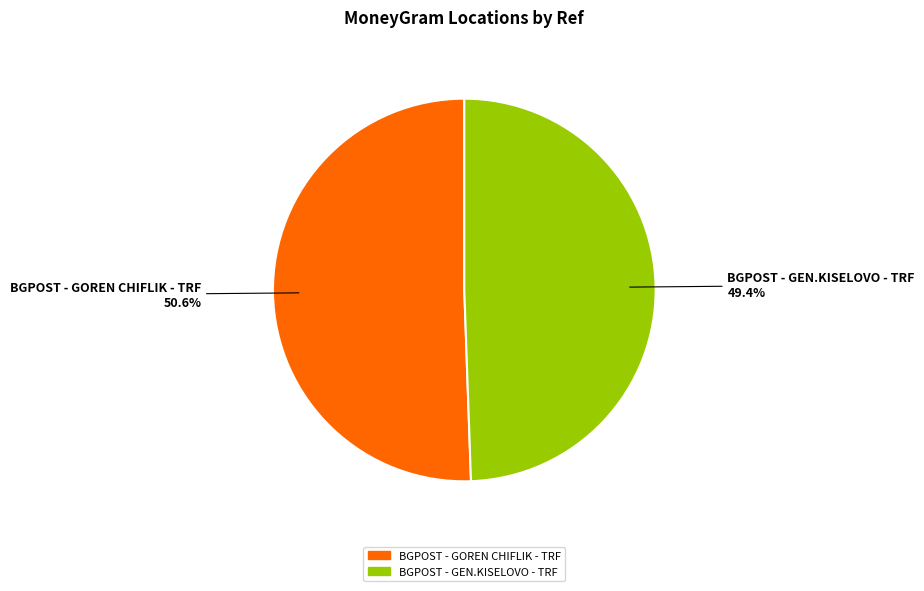

Do BGPOST - GOREN CHIFLIK - TRF and BGPOST - GEN.KISELOVO - TRF together represent more than half of the pie?

Yes